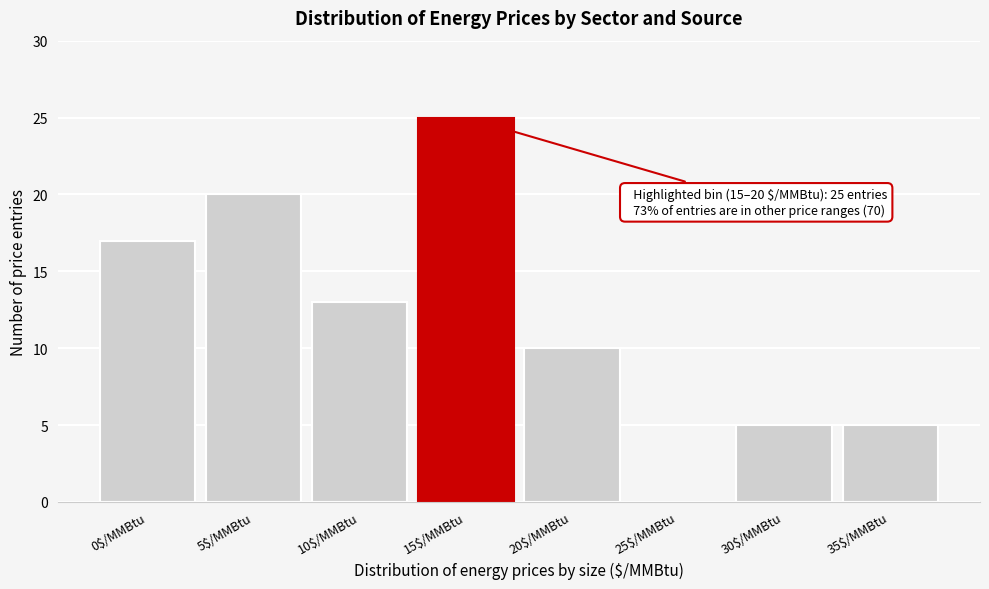

The value at 25$/MMBtu is 8. True or false?

False